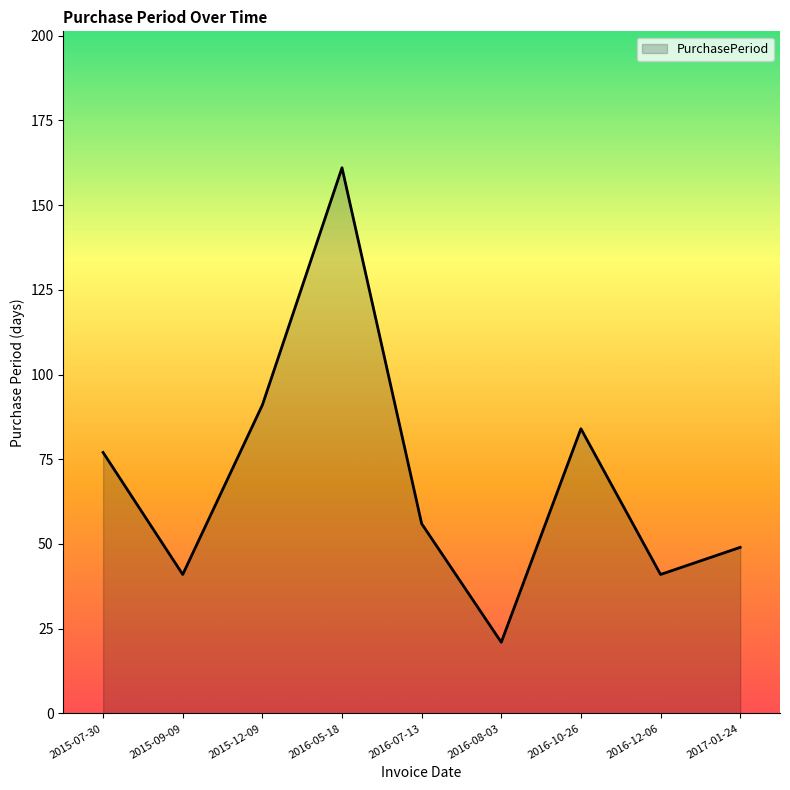

The value at 2016-08-03 is 21. True or false?

True